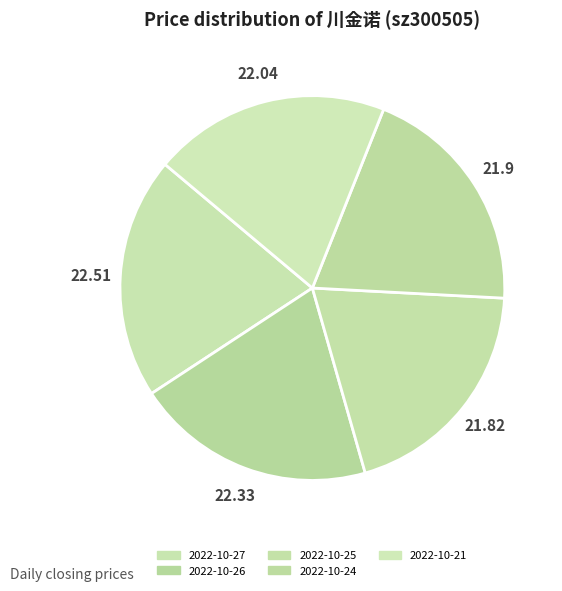

What percentage is the 2022-10-27 slice, to the nearest percent?

20%